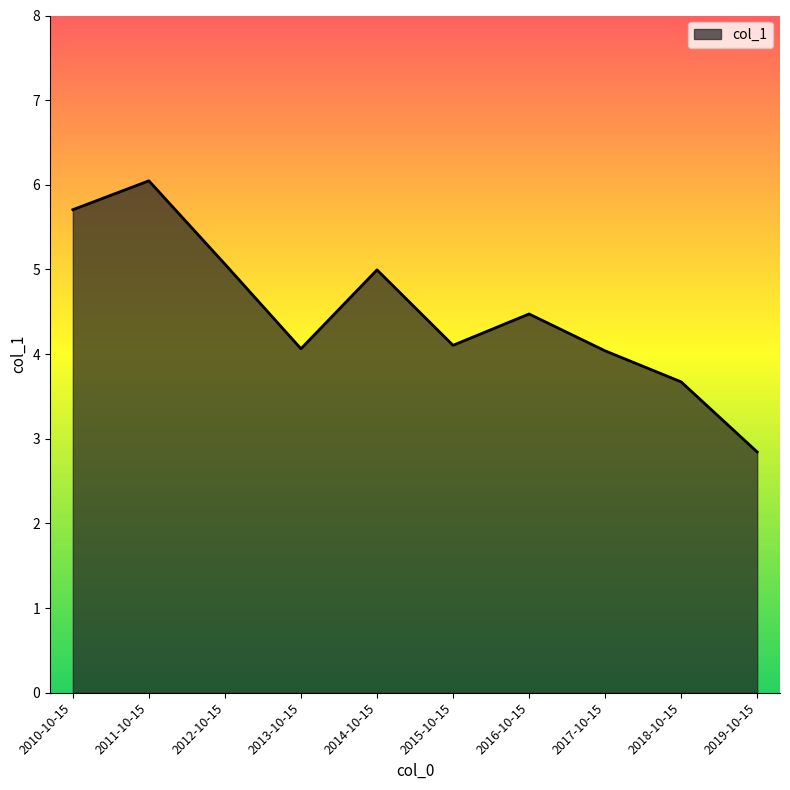

What value does the data have at 2016-10-15?

4.5